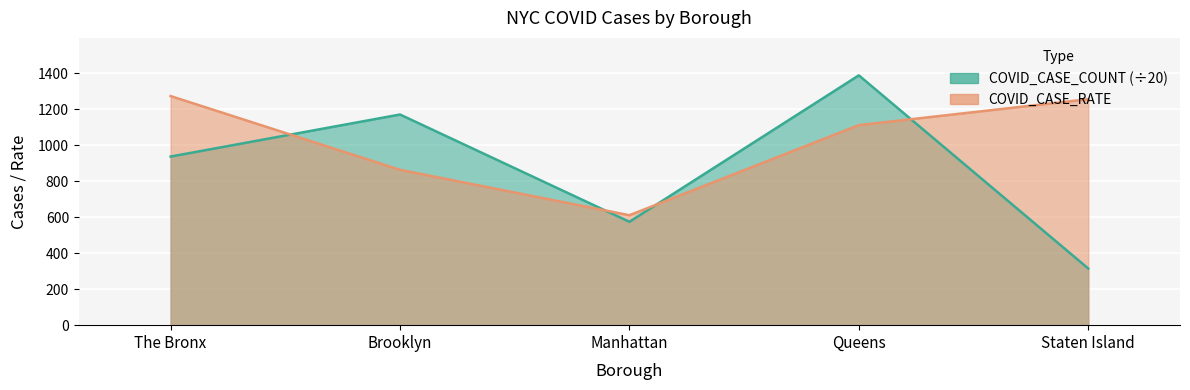

Between which two adjacent categories do COVID_CASE_COUNT and COVID_CASE_RATE first intersect?

The Bronx and Brooklyn